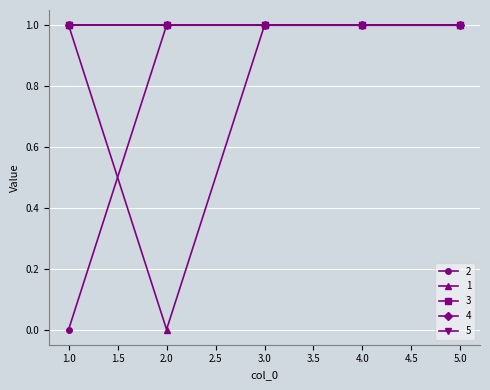

What is the value of the 2 point at the 4th from the left?

1